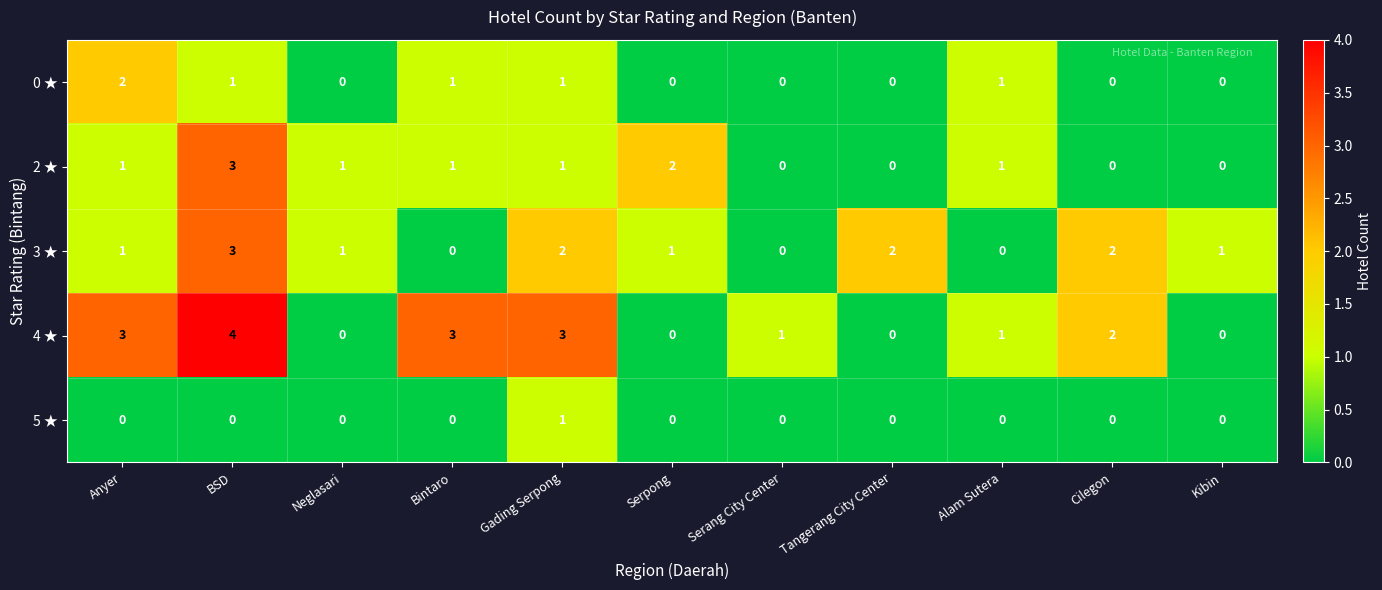

Which series has the largest range (max minus min)?

4 ★